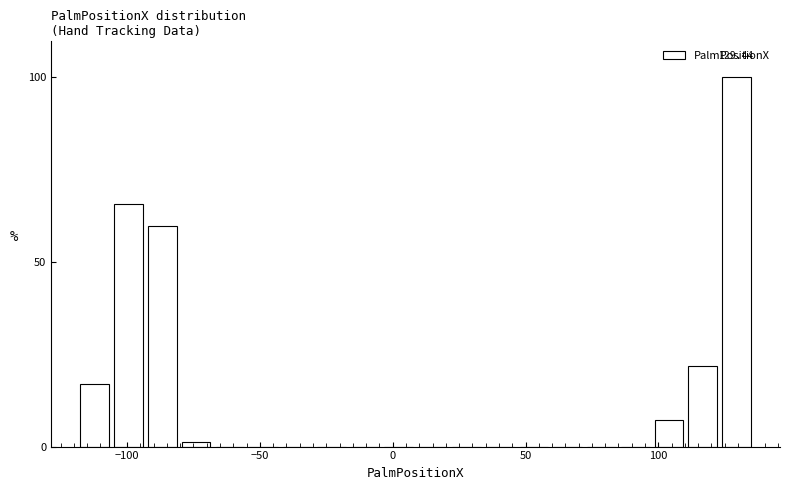

Around what value on the x-axis is the tallest bar? Give the approximate position of its centre, as read against the axis.

130